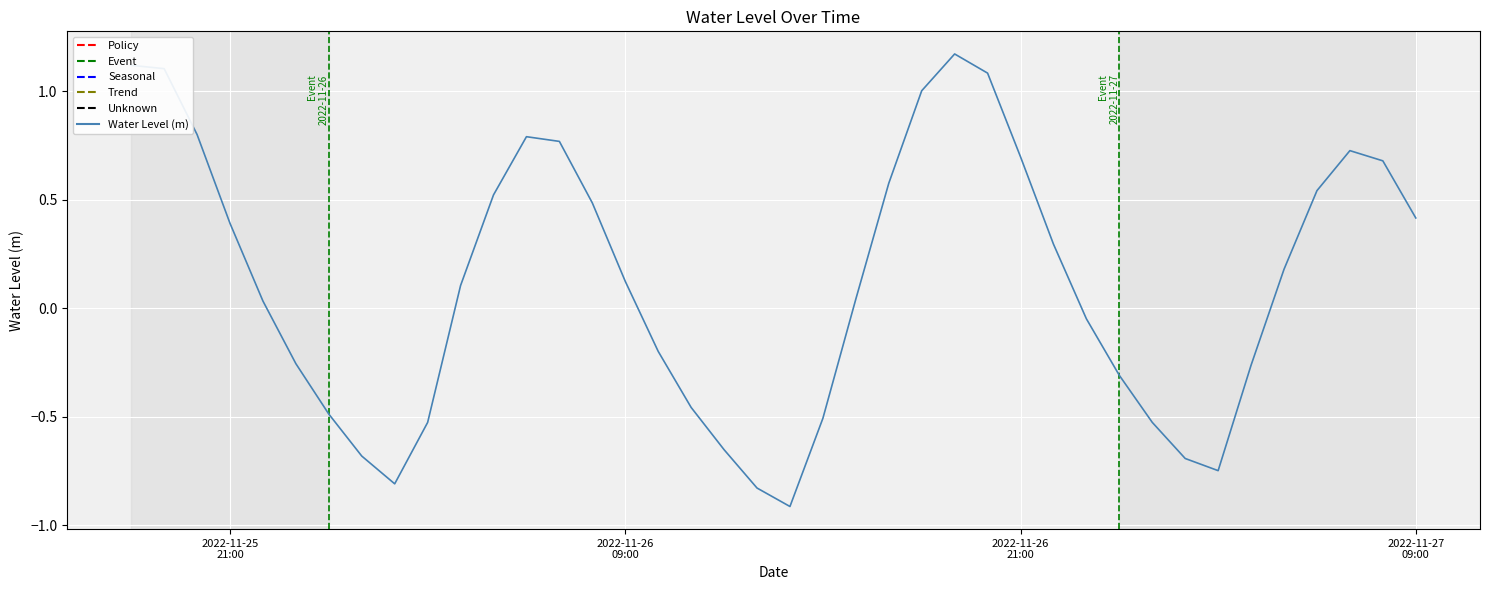

What is the smallest value displayed?

-0.9